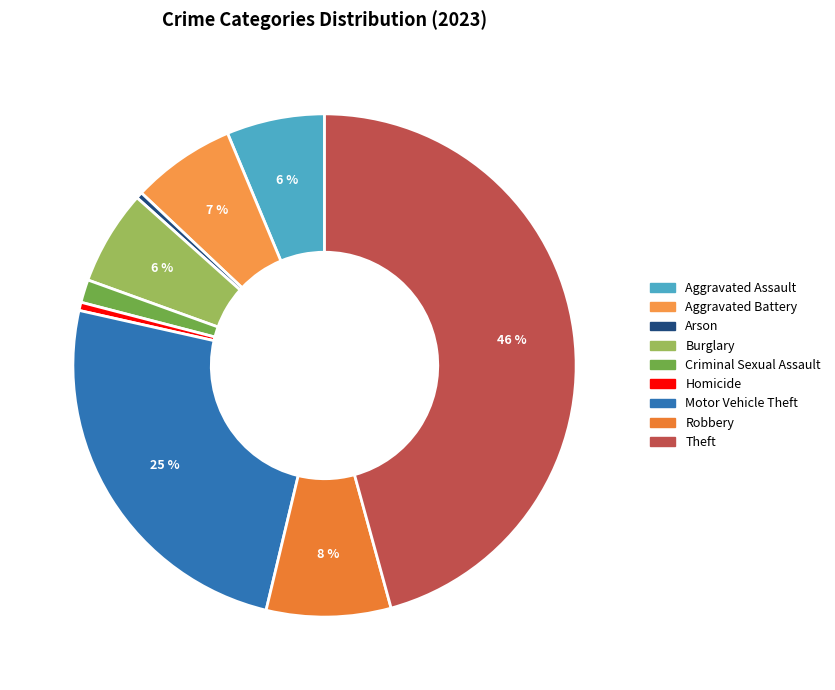

How many segments does this pie chart have?

9